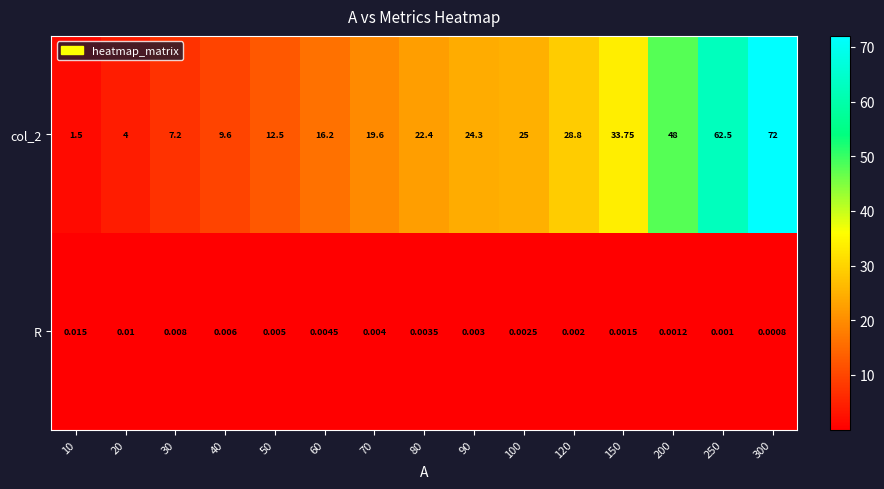

Between 150 and 90, which is larger?

150